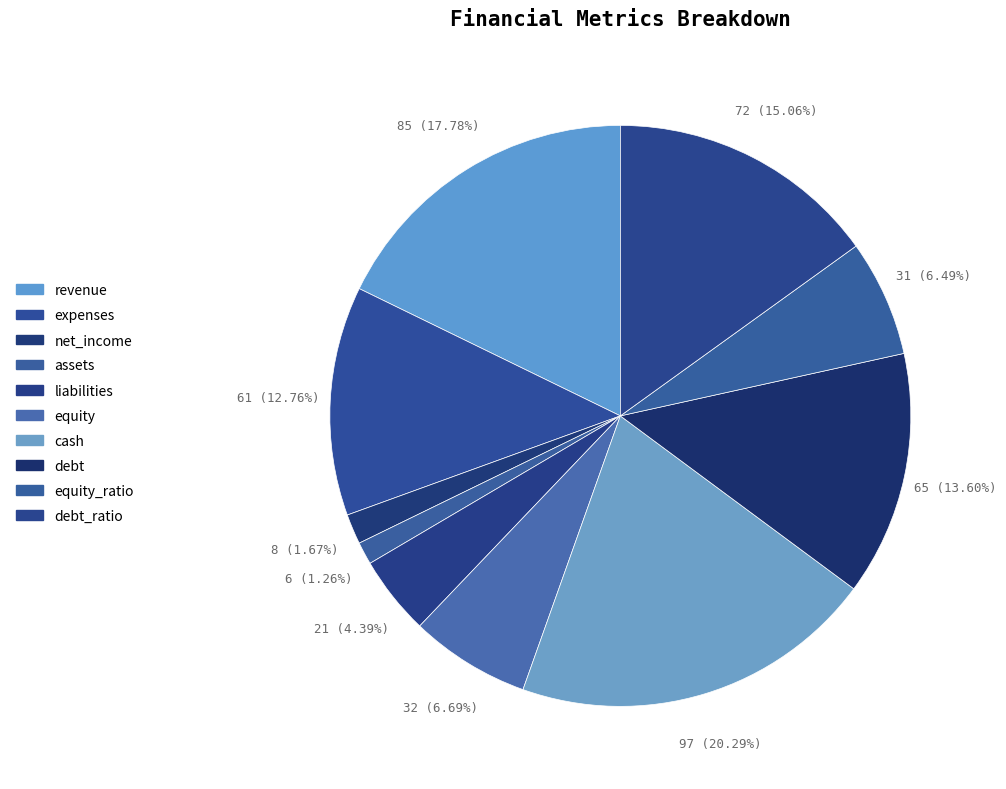

How many segments does this pie chart have?

10